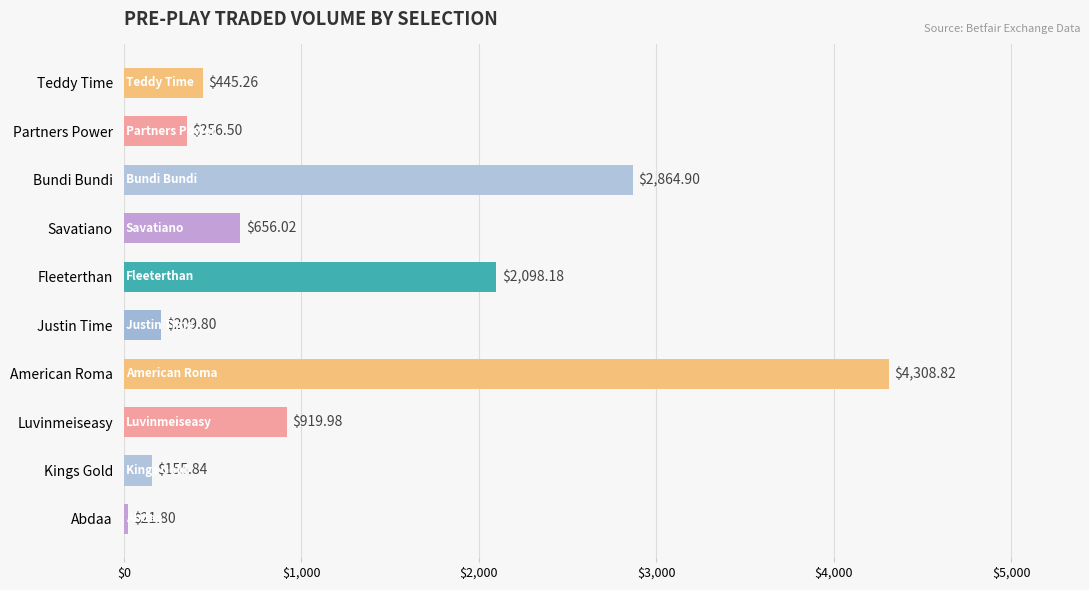

Rank the categories by value from lowest to highest.

Abdaa, Kings Gold, Justin Time, Partners Power, Teddy Time, Savatiano, Luvinmeiseasy, Fleeterthan, Bundi Bundi, American Roma